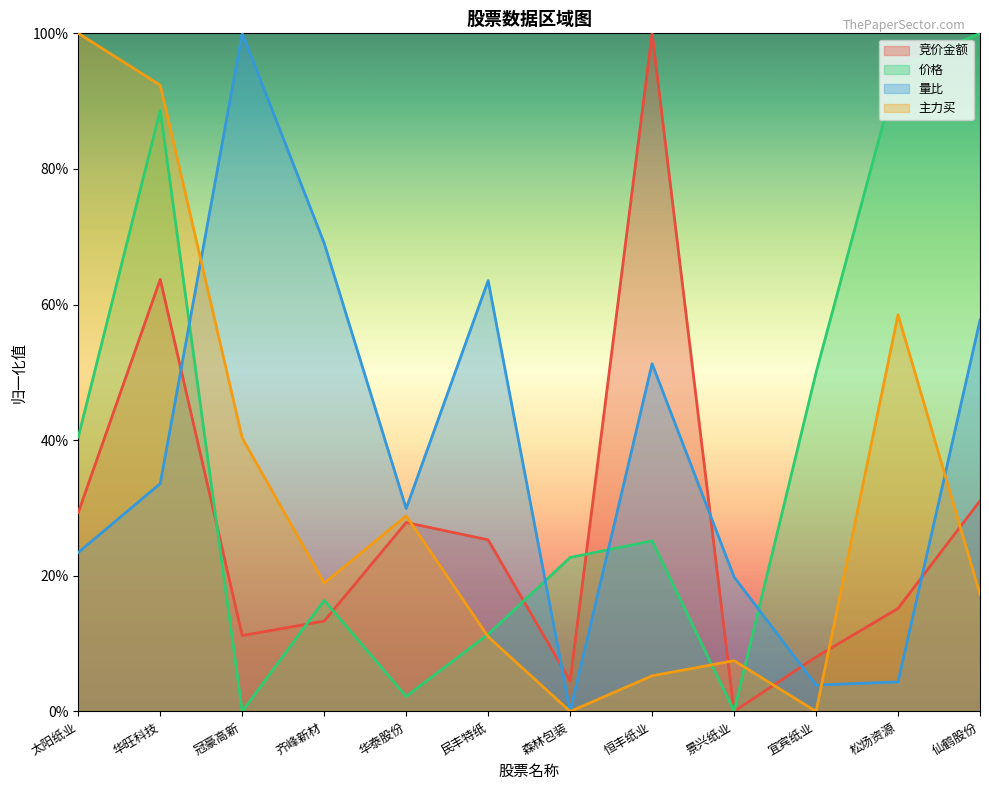

What is the difference between the 主力买 values at 齐峰新材 and 恒丰纸业?

0.1